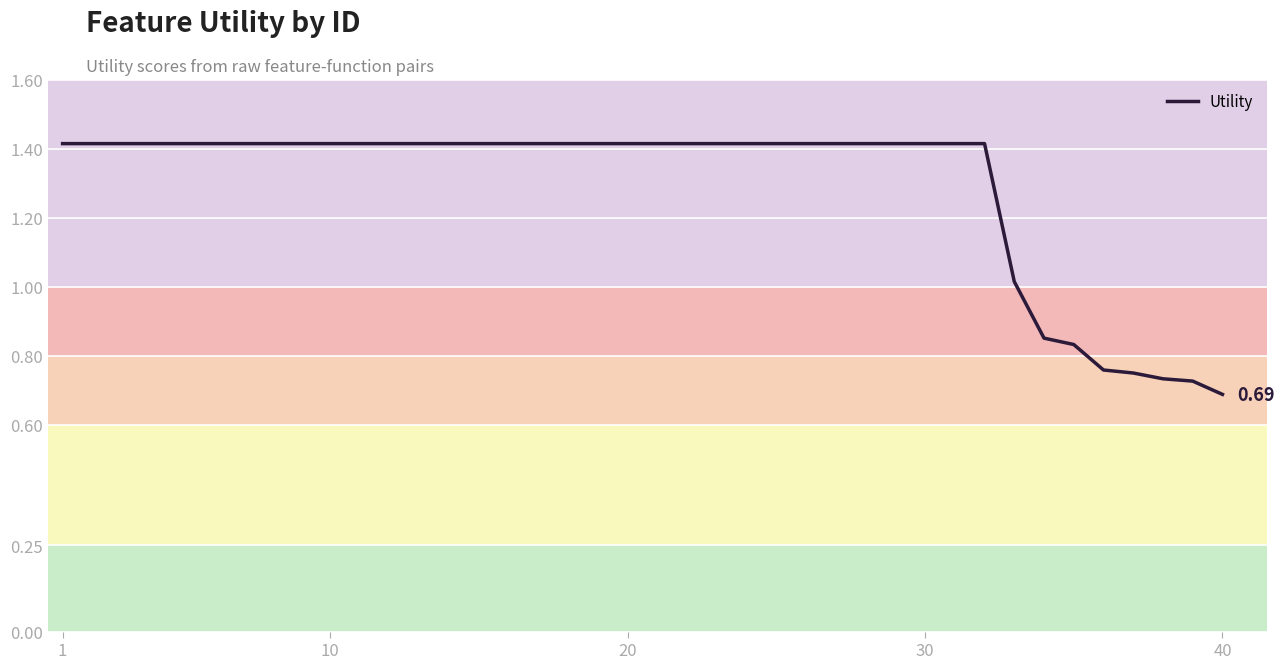

How many lines are shown in the chart?

1